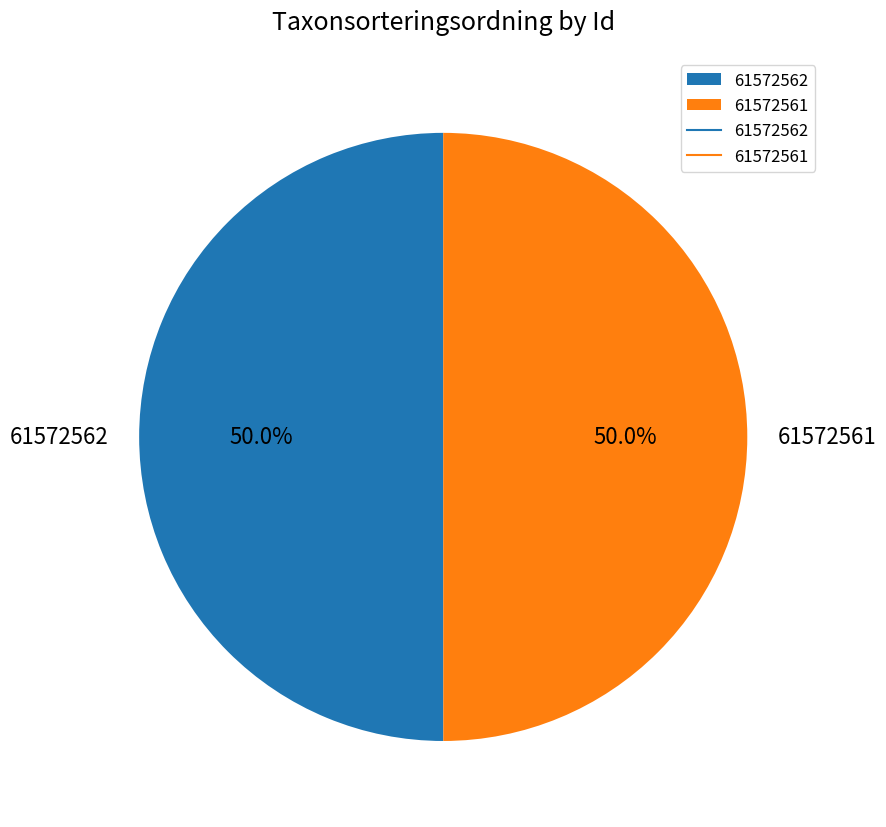

Combined, what portion of the pie is 61572561 and 61572562?

100.0%